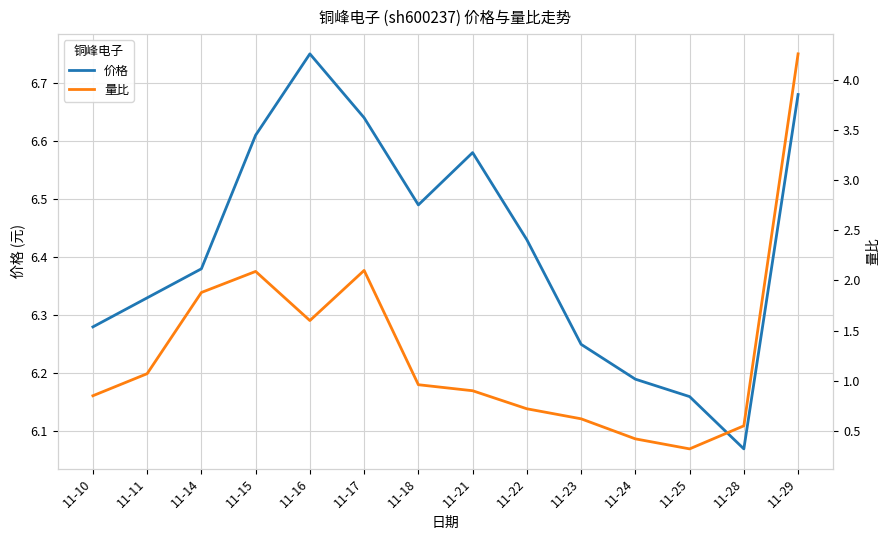

True or false: 价格 has more than 0 interior local peaks.

True